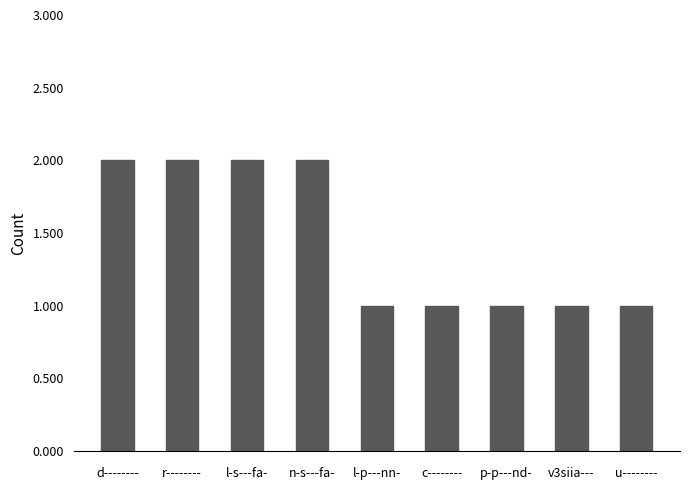

Which has a higher value, r-------- or u--------?

r--------